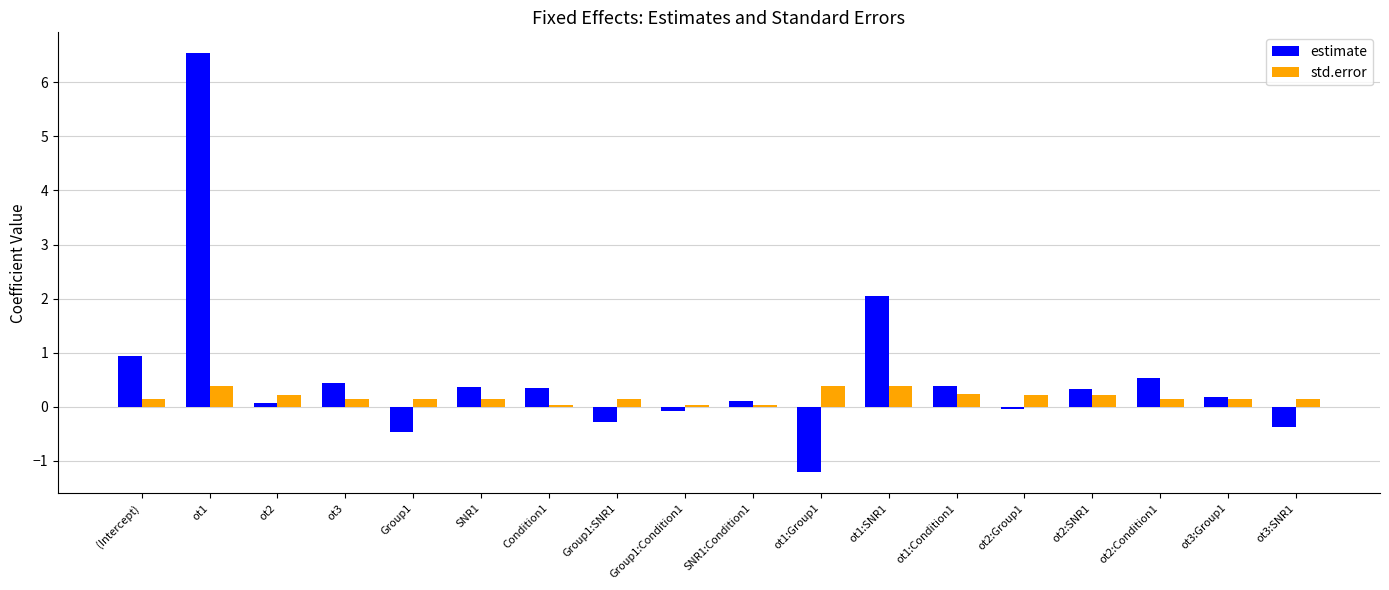

At which label does estimate reach its peak?

ot1